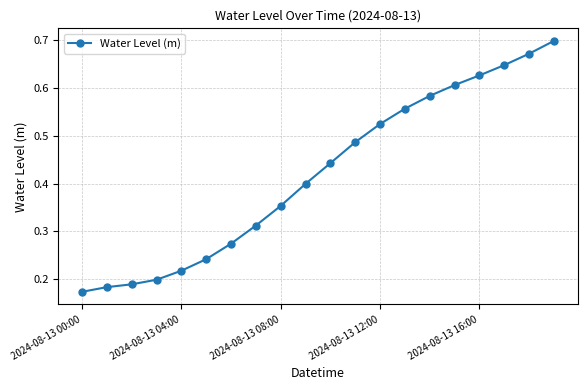

What is the value of the 16th point from the left?

0.6